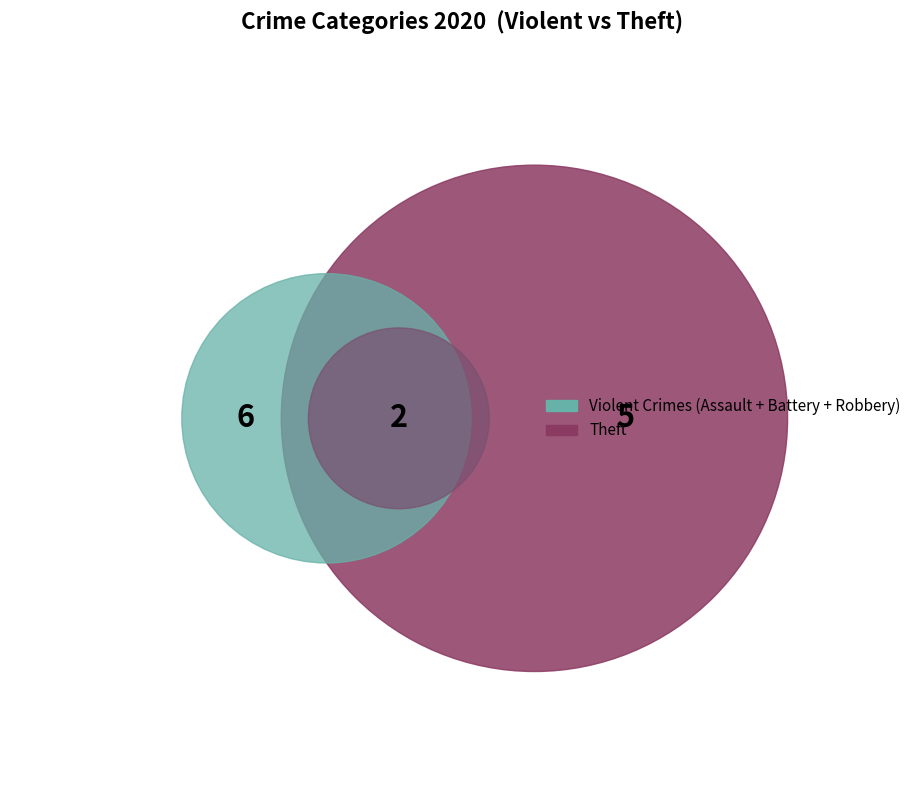

Is there a majority slice in this chart?

No